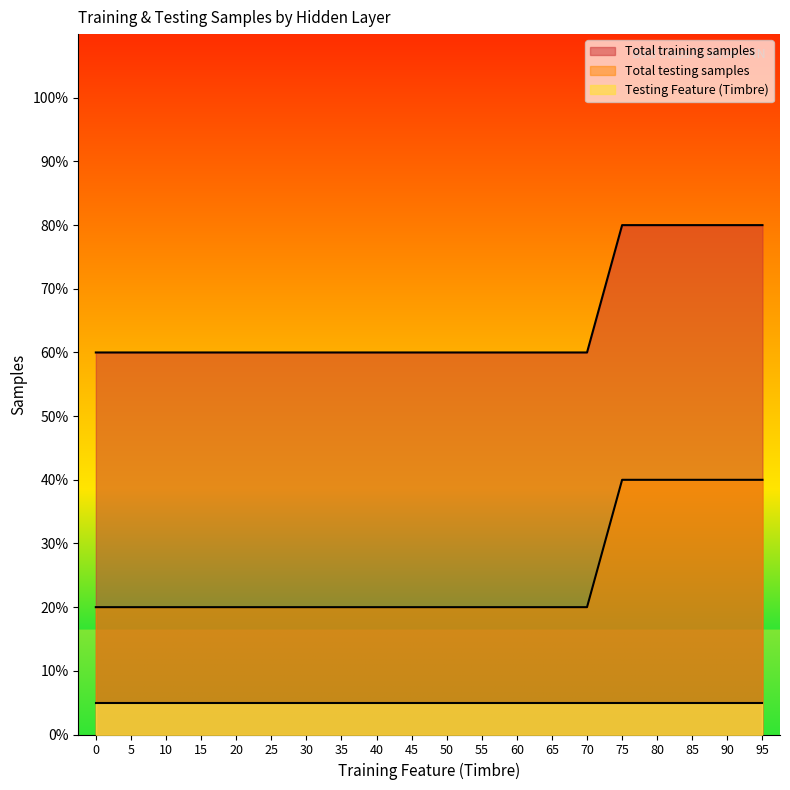

True or false: Total training samples and Testing Feature (Timbre) intersect in this chart.

False